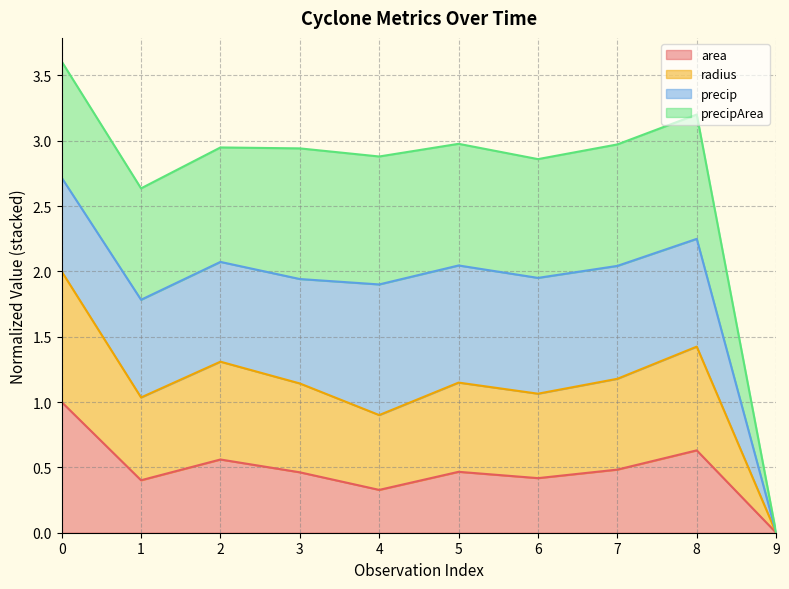

What is the difference between the area values at 7 and 2?

0.1